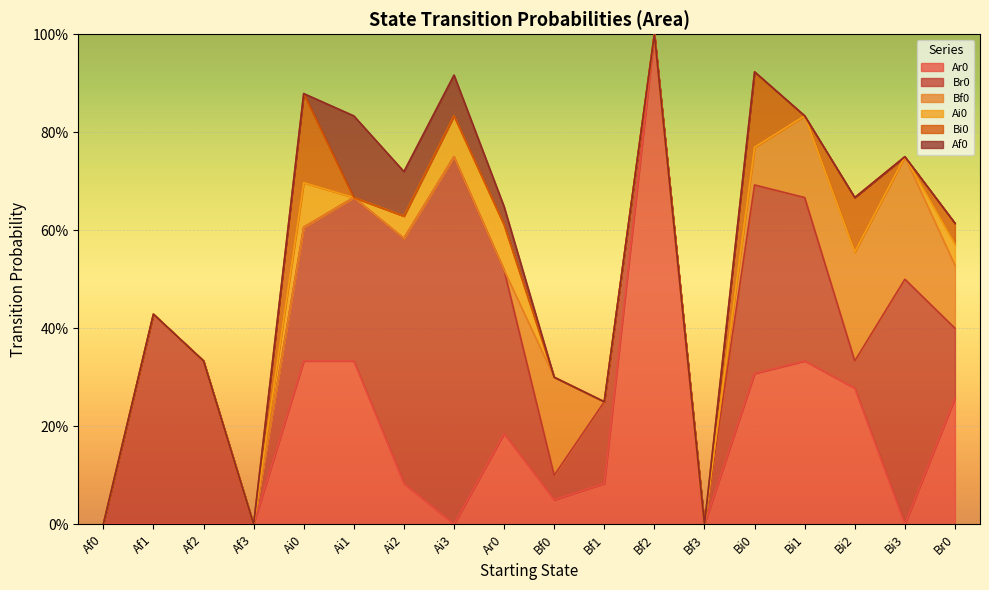

What is the total value across all series at Af2?

0.3